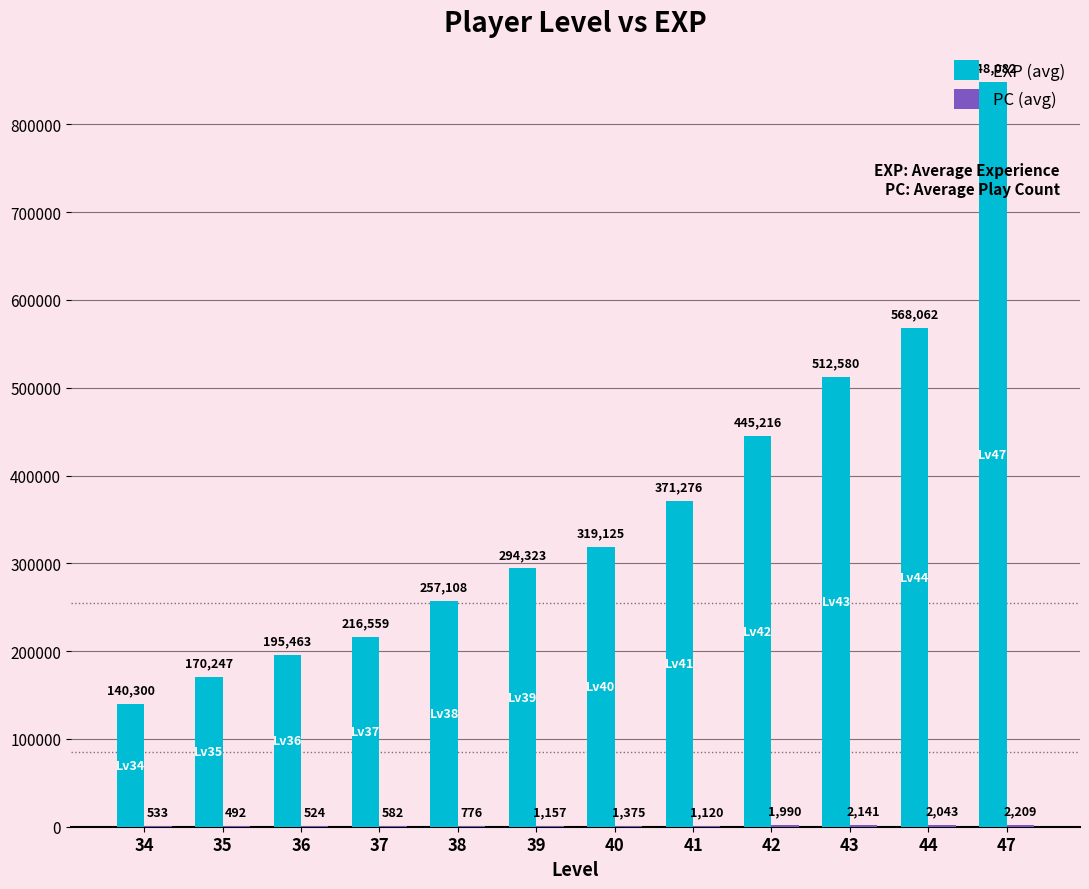

The value of EXP (avg) at 34 is 33868.6. True or false?

False